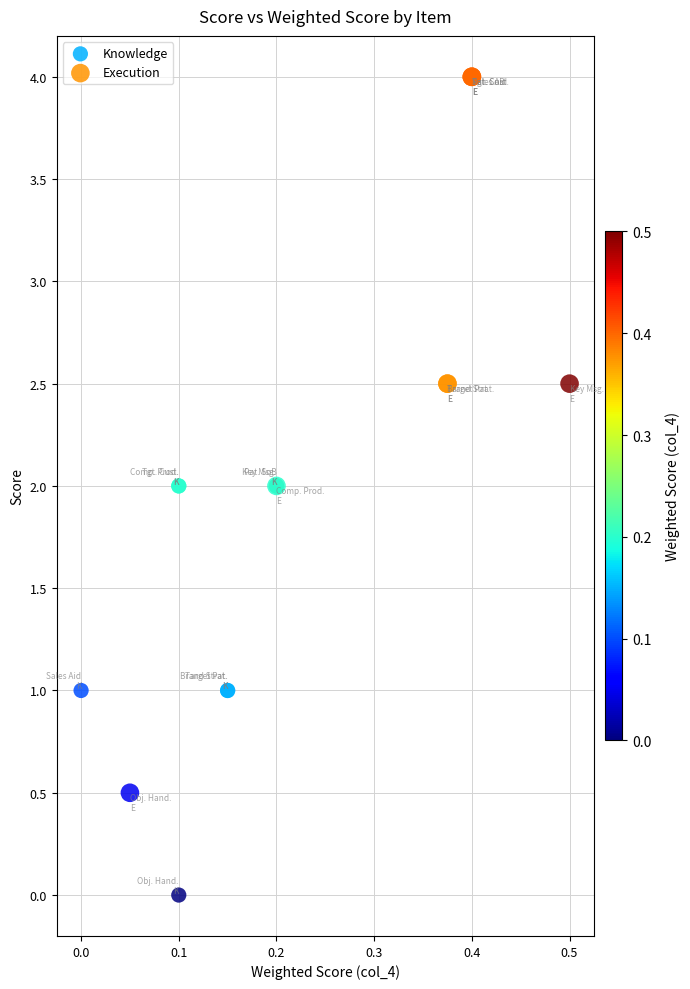

Which series contains the highest Y value?

Execution